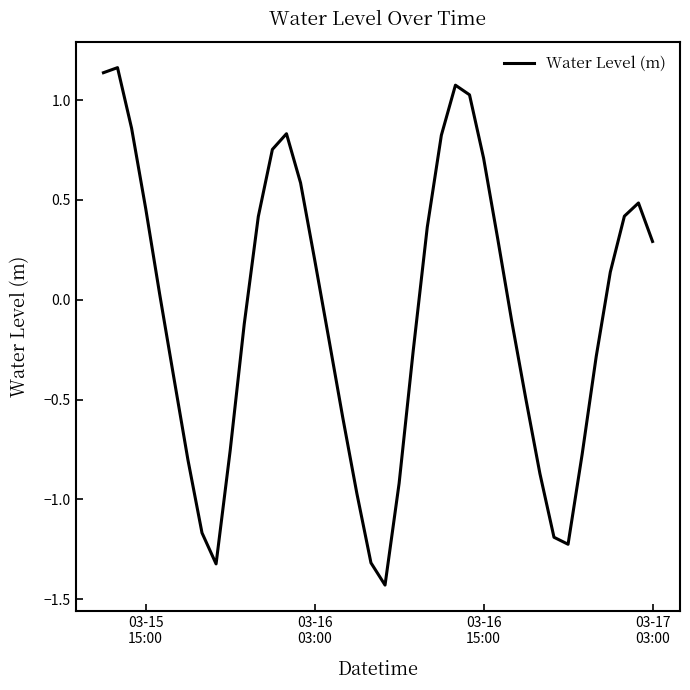

Is this an area chart (filled region under the line)?

No